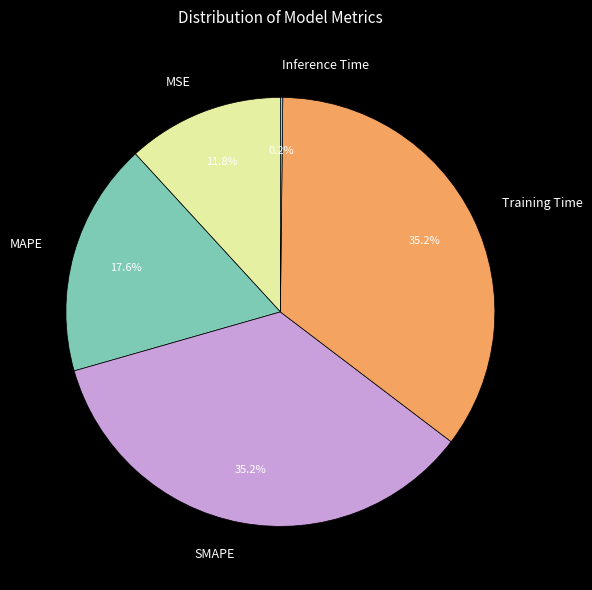

Does SMAPE account for over 50% of the chart?

No